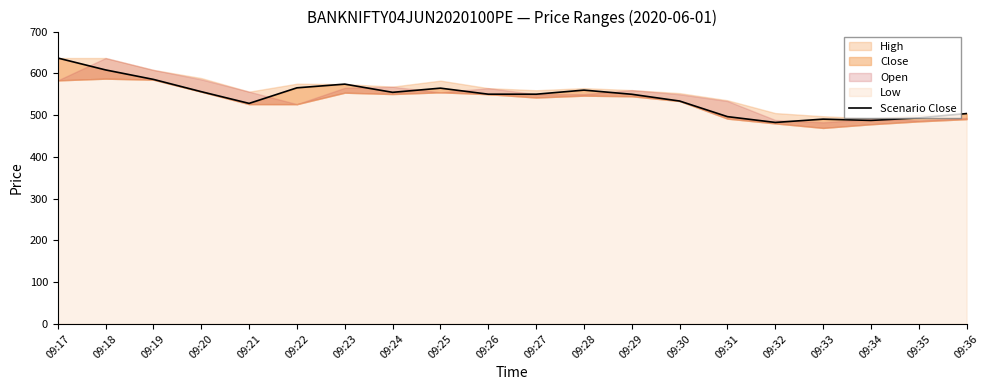

Reading left to right, what are all the values shown in this chart?

636.6	608.1	585.4	556.0	528.0	565.2	574.1	554.5	564.5	550.0	550.0	559.8	549.8	533.6	496.2	482.4	490.2	487.2	493.2	503.6